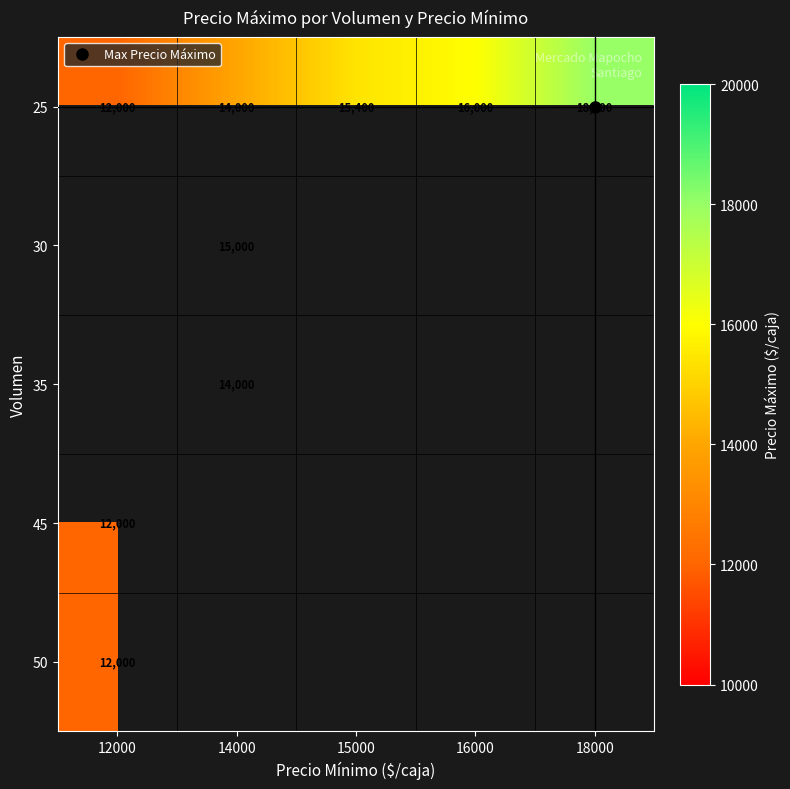

Is it true that 45 equals 3353.0 at 12000?

False